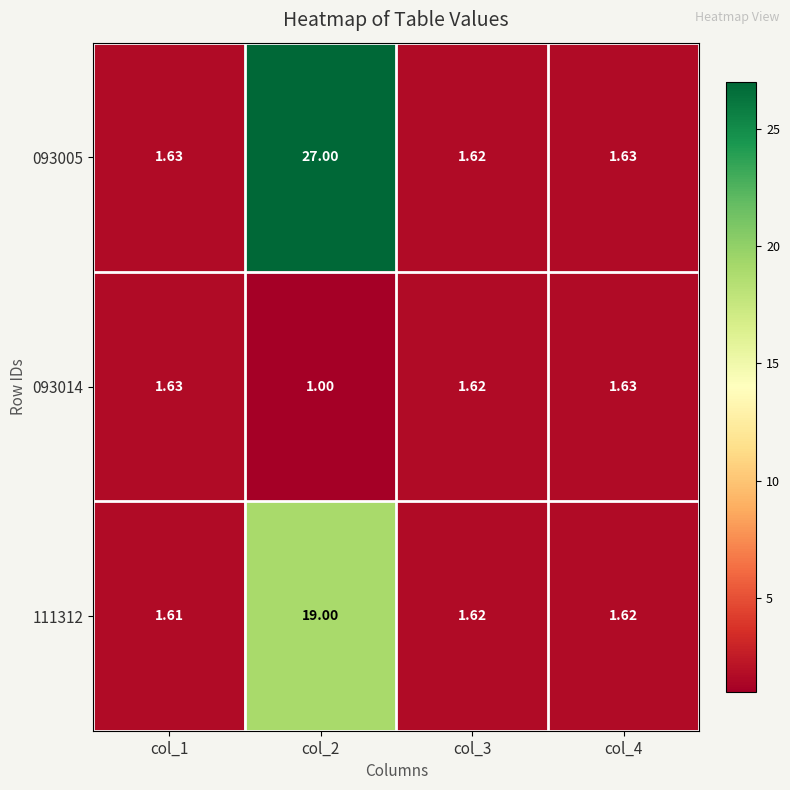

Reading right to left, list all the values displayed in this chart.

093005: col_4=1.6	col_3=1.6	col_2=27.0	col_1=1.6
093014: col_4=1.6	col_3=1.6	col_2=1.0	col_1=1.6
111312: col_4=1.6	col_3=1.6	col_2=19.0	col_1=1.6